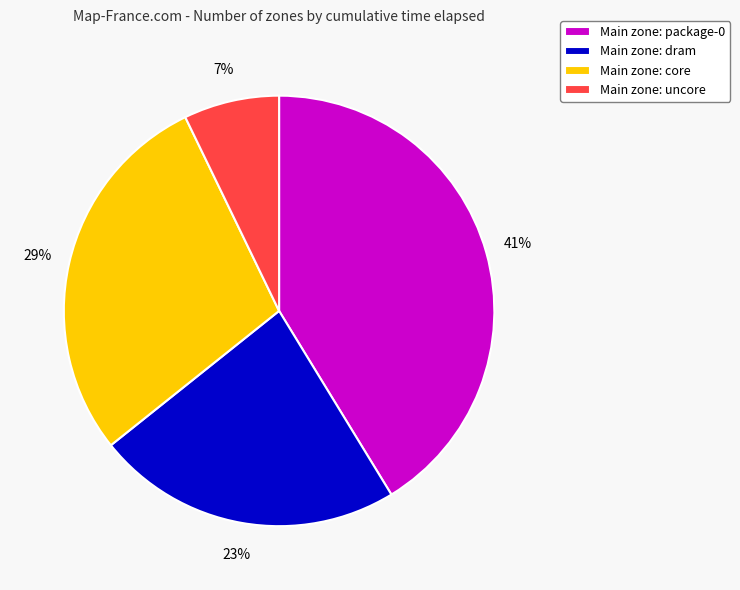

What is the ratio of the value at Main zone: core to the value at Main zone: package-0?

0.7